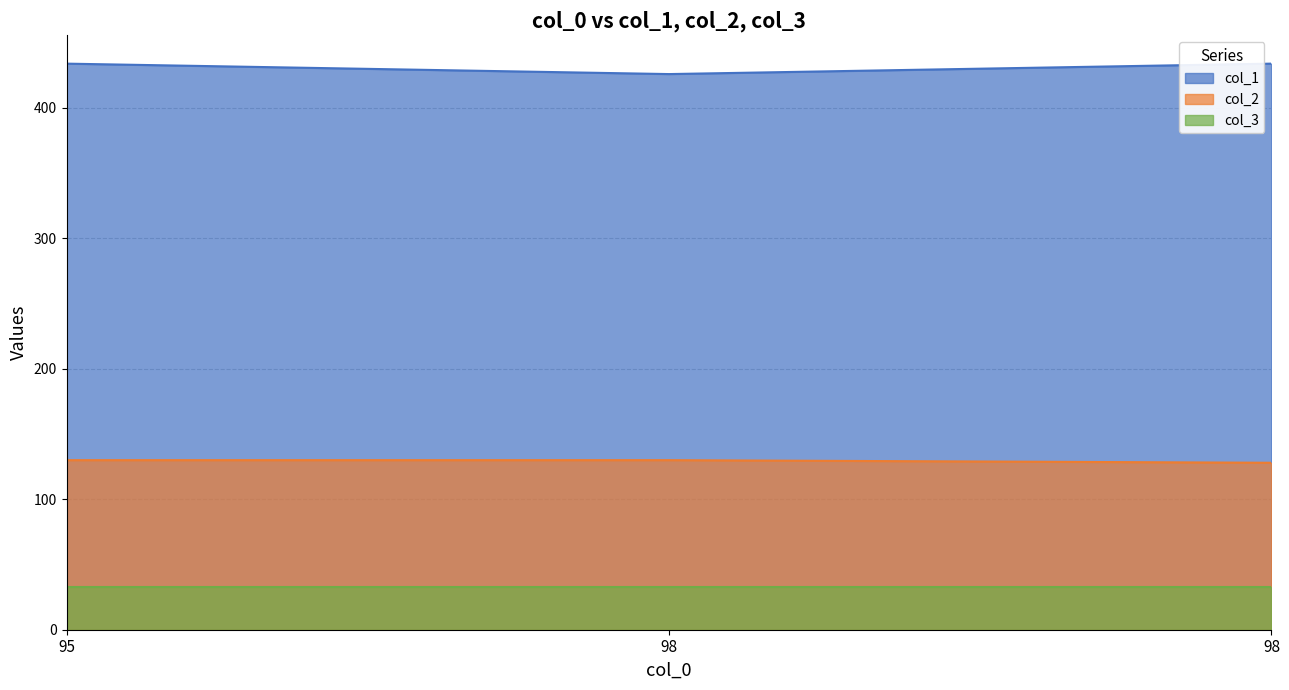

Which series changed the most between 95 and 98?

col_1